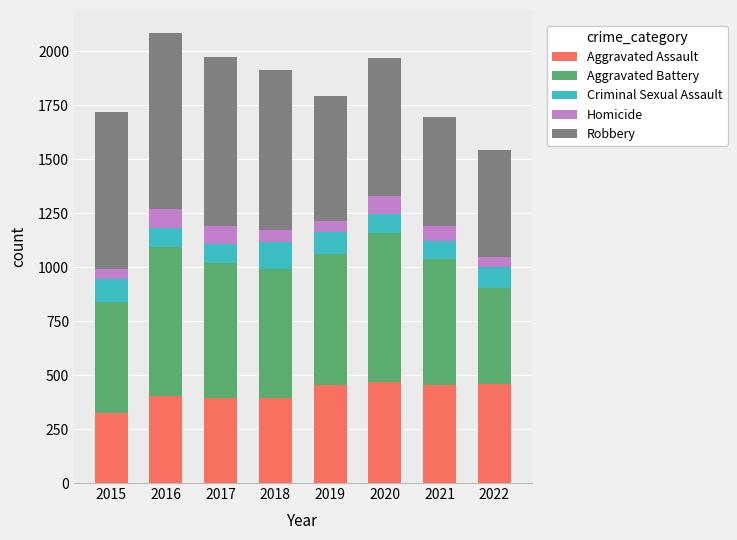

What is the minimum value for Aggravated Assault?

323